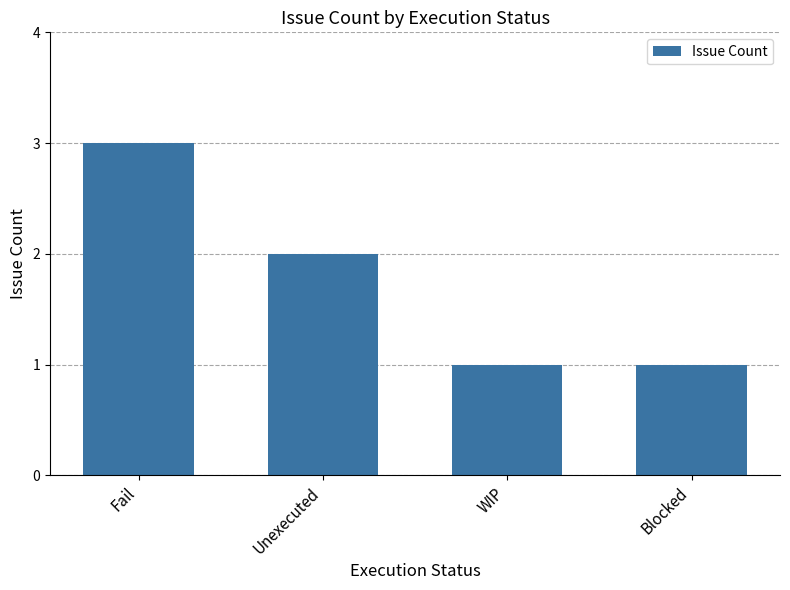

The chart shows a value of 2 at Unexecuted. True or false?

True